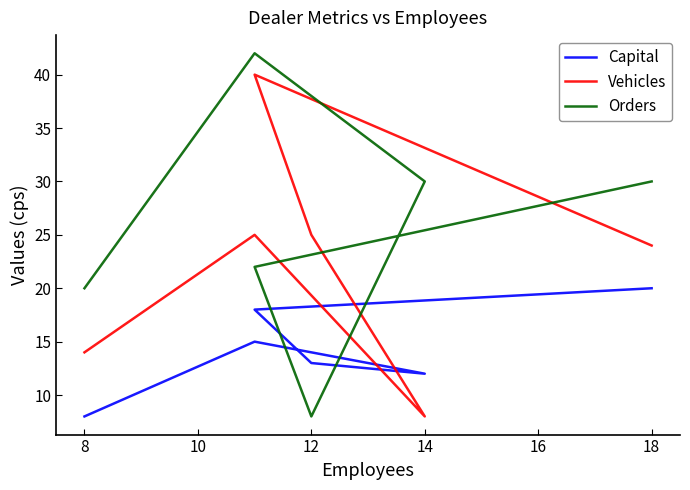

What is the highest value of the Vehicles series?

40